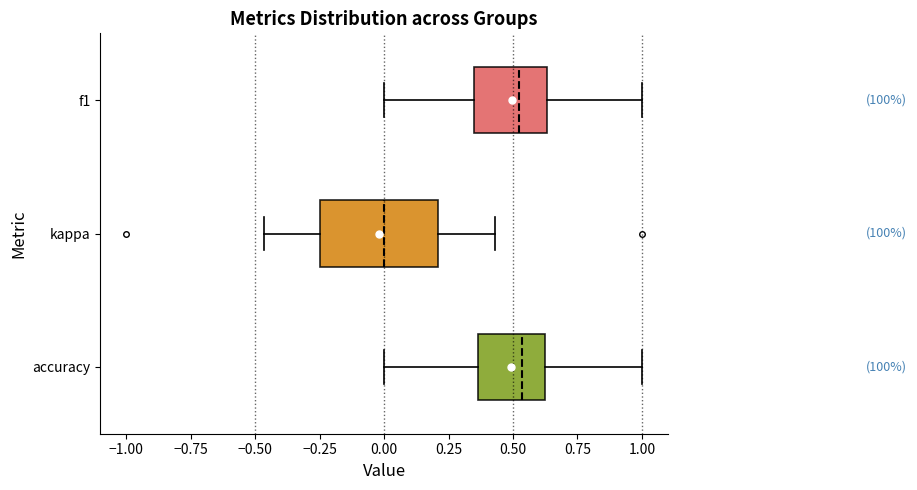

Reading bottom to top, transcribe this box plot: for each box, give where its median line is, the range the box spans, and where its two whiskers end, as read against the x-axis. The values are not printed on the chart, so give them approximately, as read against the axis.

accuracy: median 0.55, box 0.35 to 0.65, whiskers 0.00 to 1.00
kappa: median 0.00, box -0.25 to 0.20, whiskers -0.45 to 0.45
f1: median 0.50, box 0.35 to 0.65, whiskers 0.00 to 1.00